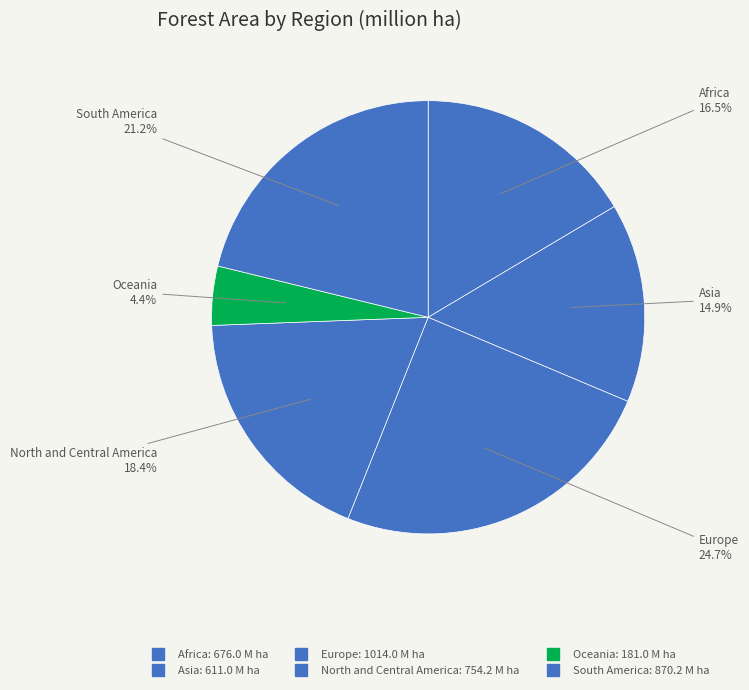

How many segments does this pie chart have?

6